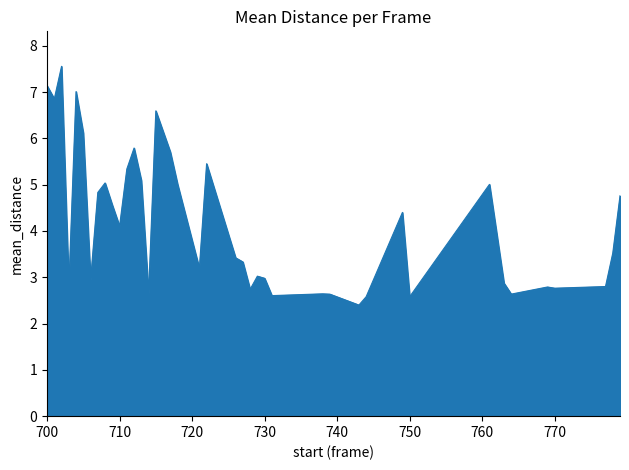

What is the greatest value displayed?

7.6